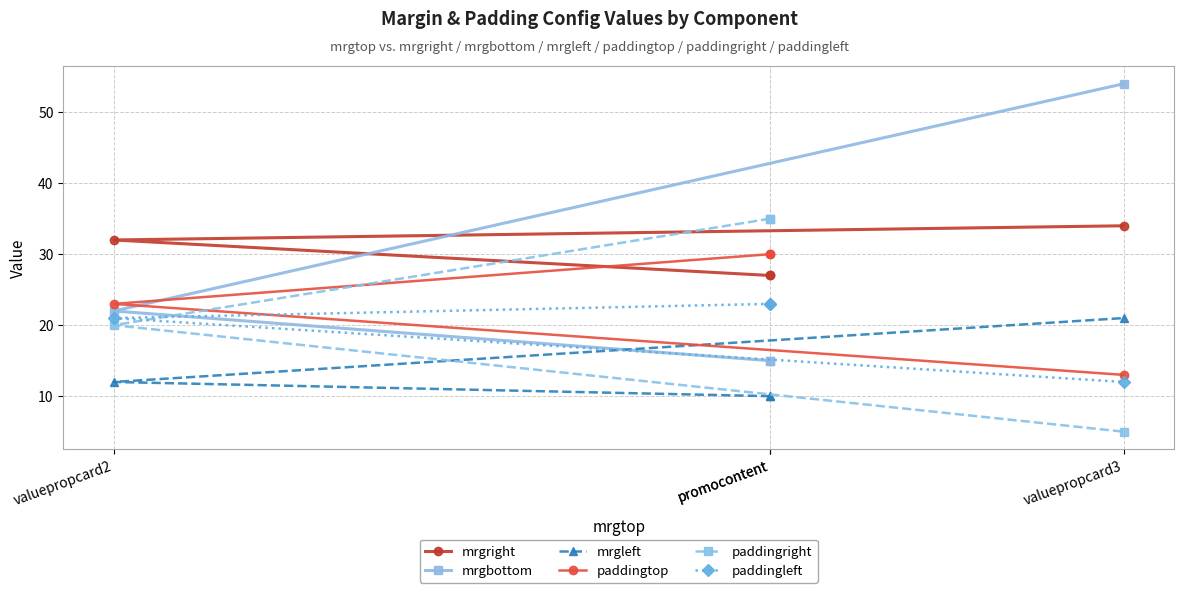

Does the chart display data point markers on the line(s)?

Yes